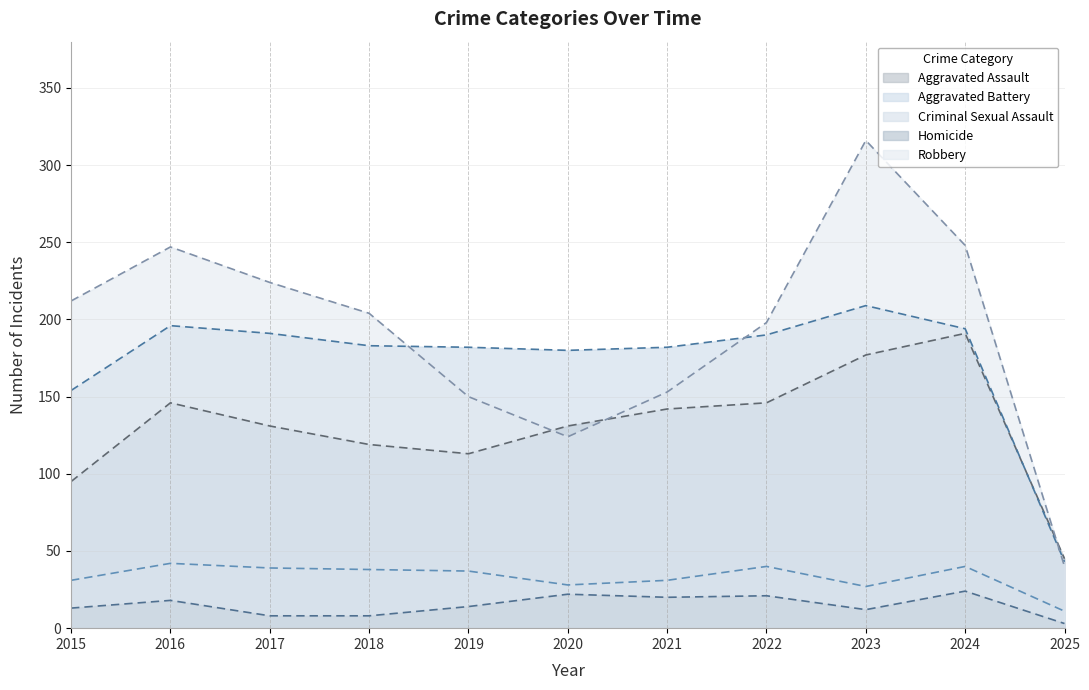

The value of Criminal Sexual Assault at 2016 is 66. True or false?

False